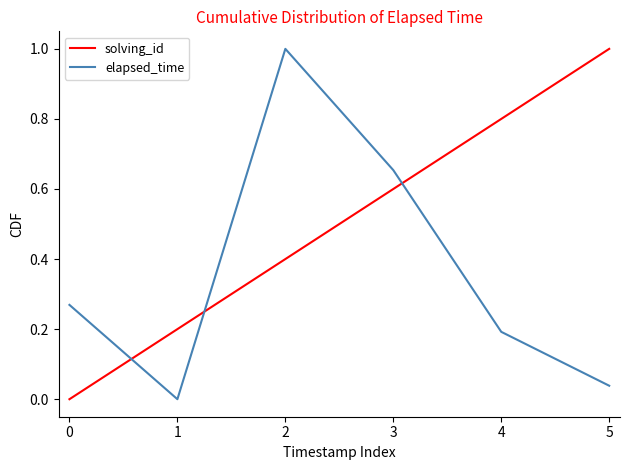

What are all the series names shown in the legend?

solving_id, elapsed_time